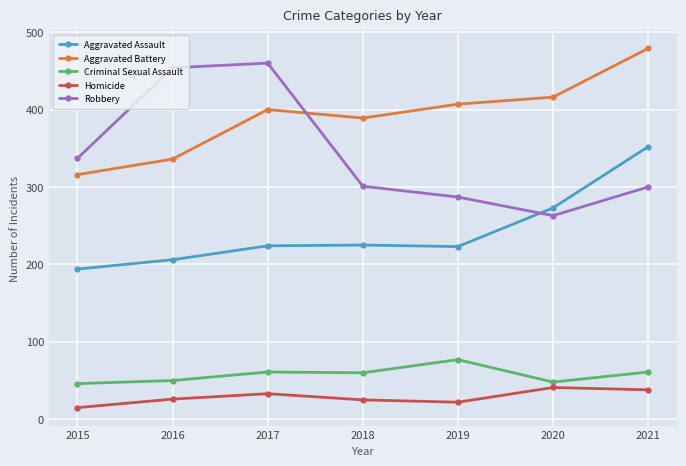

What is the sum of all Aggravated Assault values?

1697